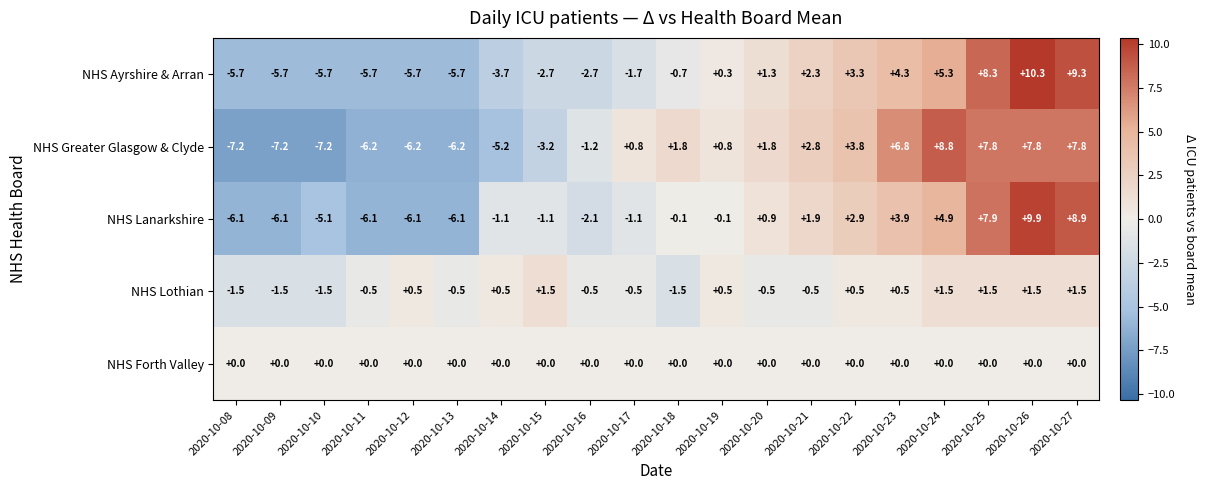

Is the value of NHS Lanarkshire at 2020-10-19 greater than the value of NHS Lothian at 2020-10-23?

No